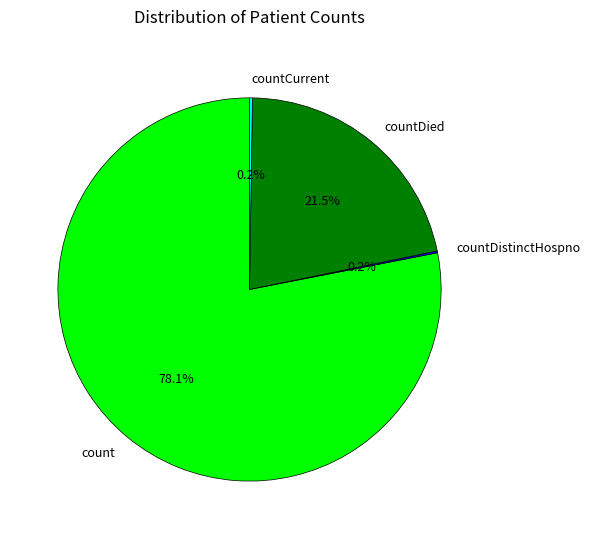

Which category has the biggest portion of the pie?

count